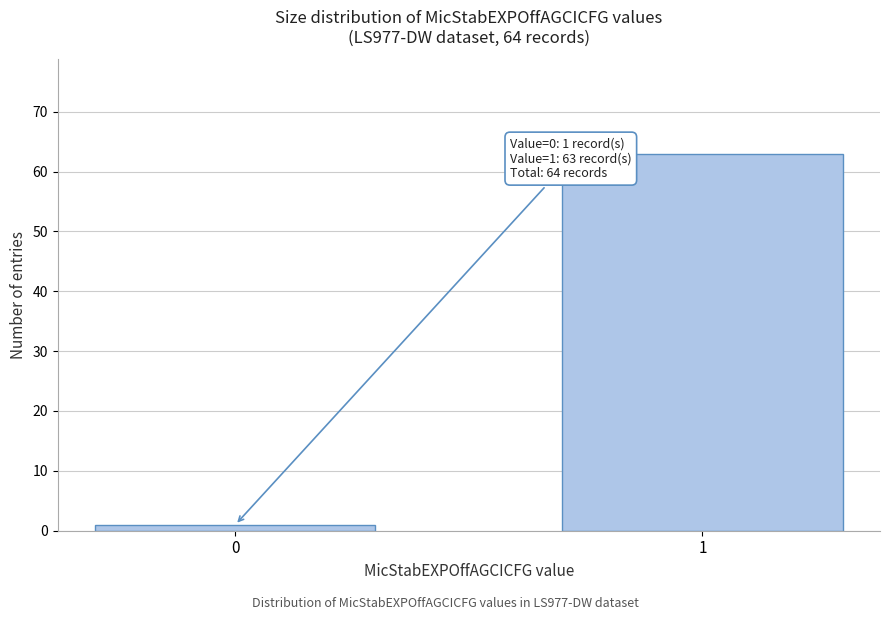

Reading left to right, what are all the values shown in this chart?

1	63